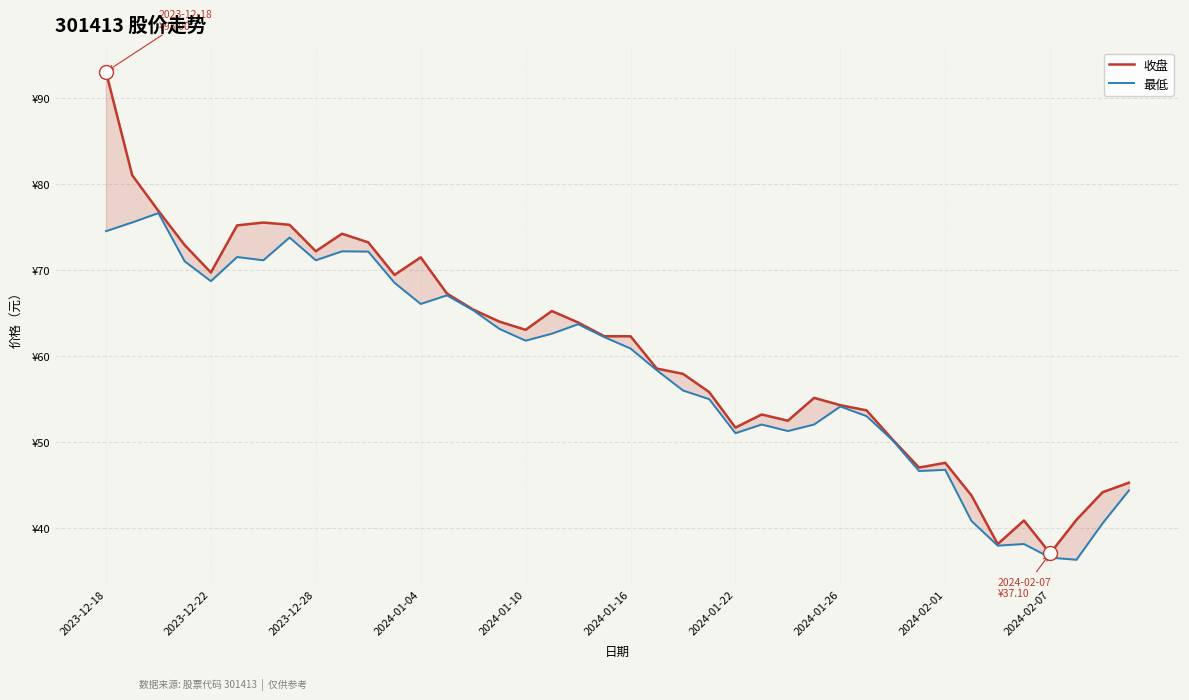

What is the maximum value shown in the chart?

93.0